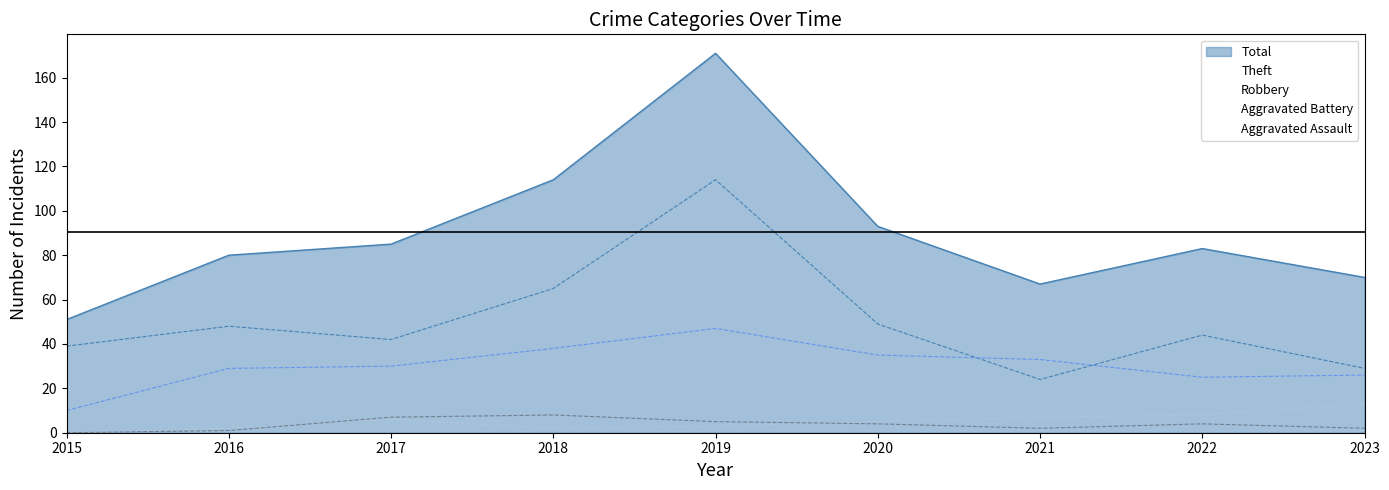

The value of Robbery at 2018 is 25. True or false?

False